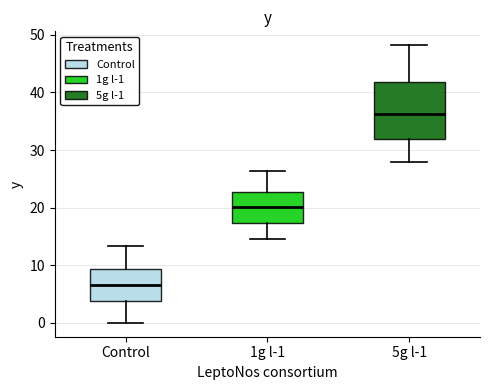

Reading left to right, read every box against the y-axis: the position of its median line, the range the box covers, and the ends of its whiskers. The values are not printed on the chart, so give them approximately, as read against the axis.

Control: median 7, box 4 to 9, whiskers 0 to 13
1g l-1: median 20, box 17 to 23, whiskers 15 to 26
5g l-1: median 36, box 32 to 42, whiskers 28 to 48